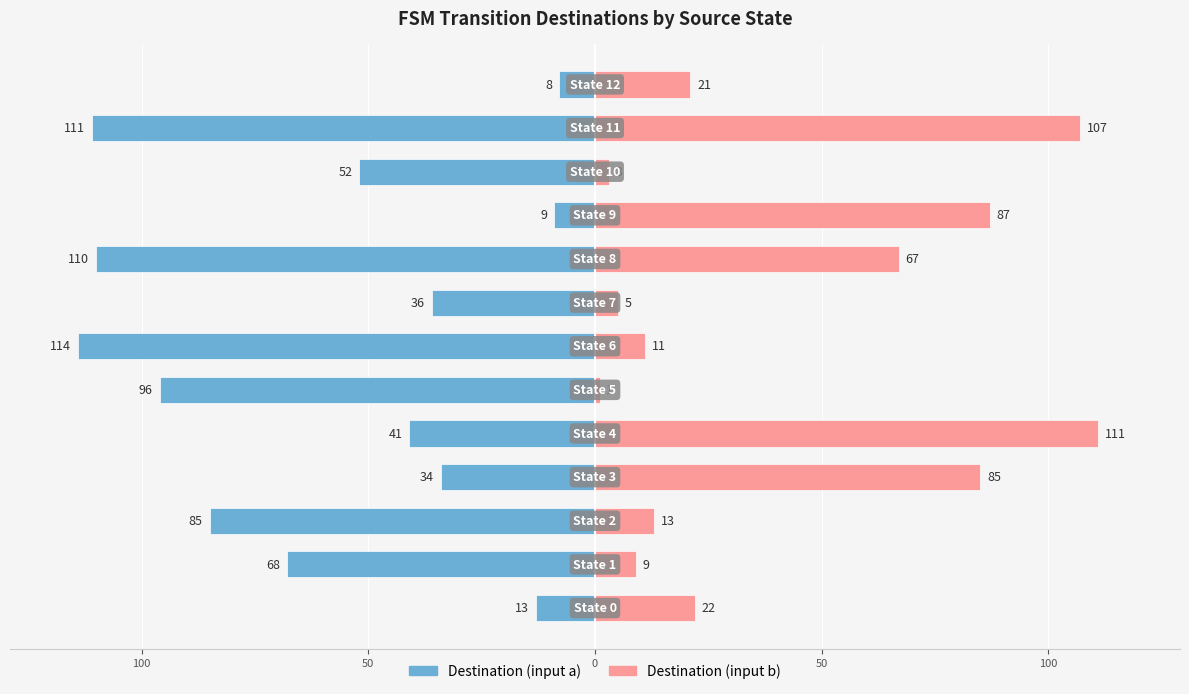

Reading right to left, extract all data points from this chart.

Destination (input a): -8	-111	-52	-9	-110	-36	-114	-96	-41	-34	-85	-68	-13
Destination (input b): 21	107	3	87	67	5	11	1	111	85	13	9	22